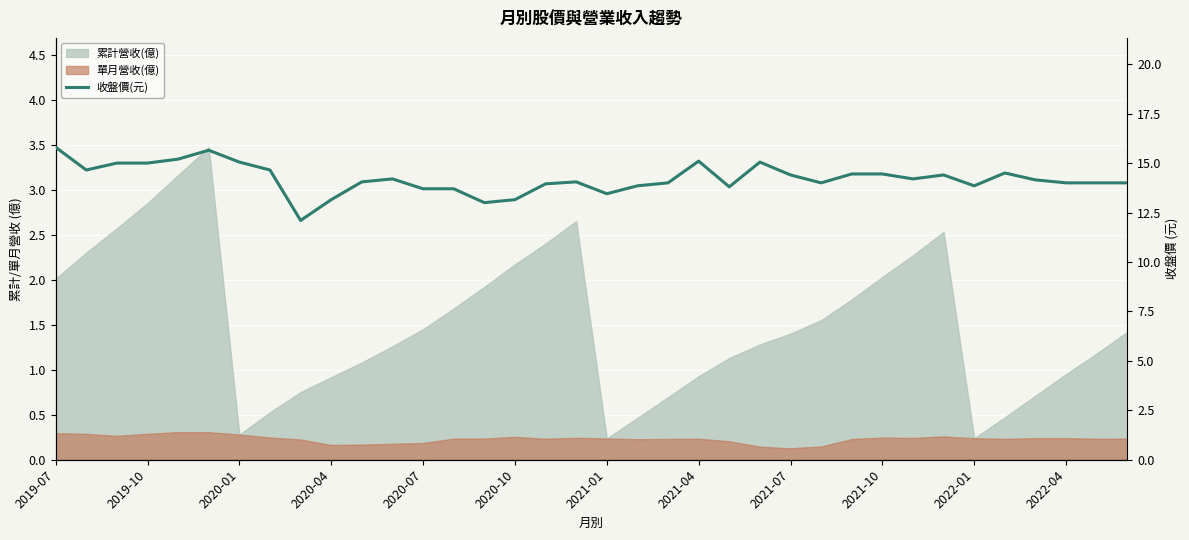

Approximately how many times larger is the value at 2020-01 compared to 20?

1.1